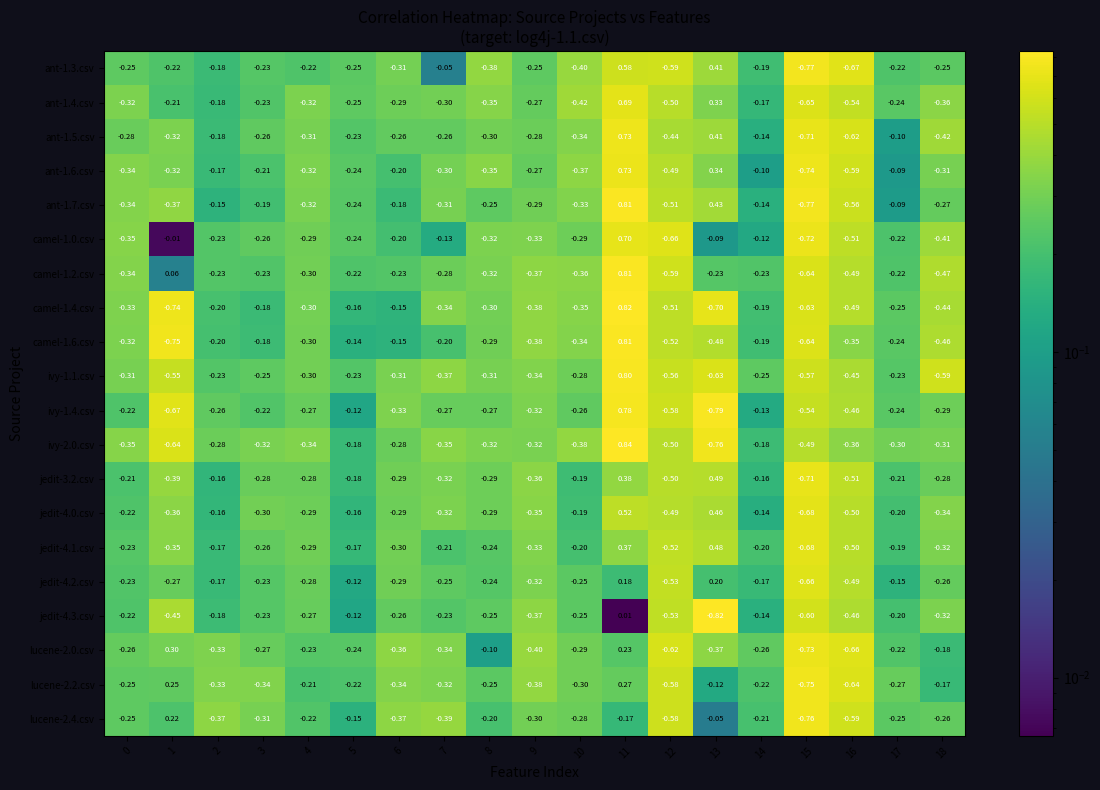

How many values in the ant-1.7.csv series exceed 0?

2